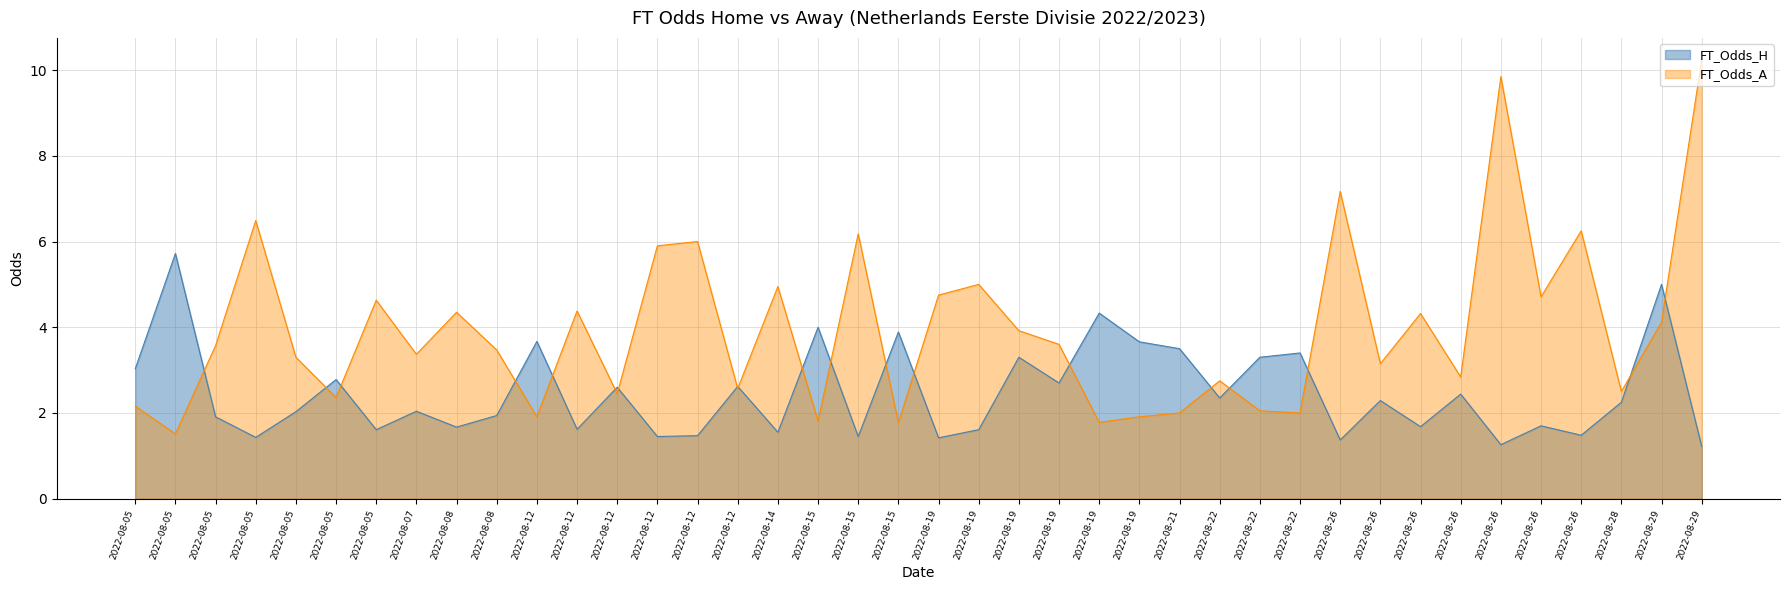

True or false: FT_Odds_H has a value of 1.9 at 2022-08-08.

True